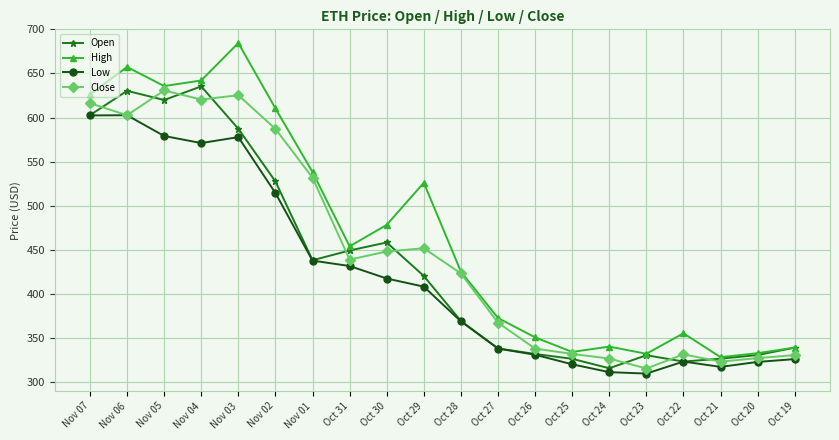

Where is Open nearest to the value 475?

Oct 30